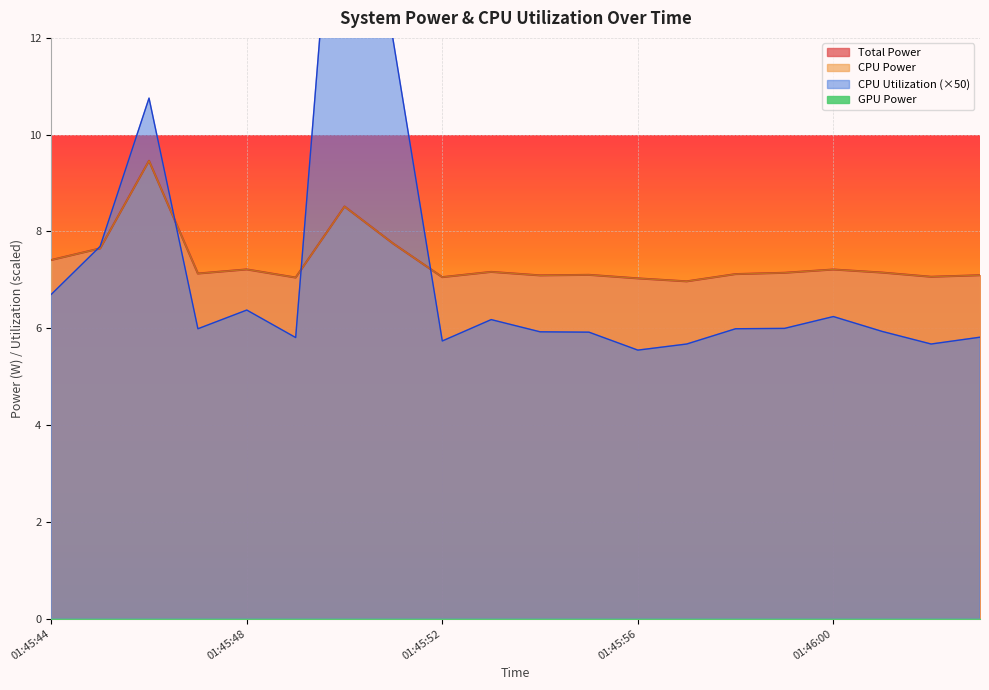

What is the label of the 15th point from the right?

01:45:49